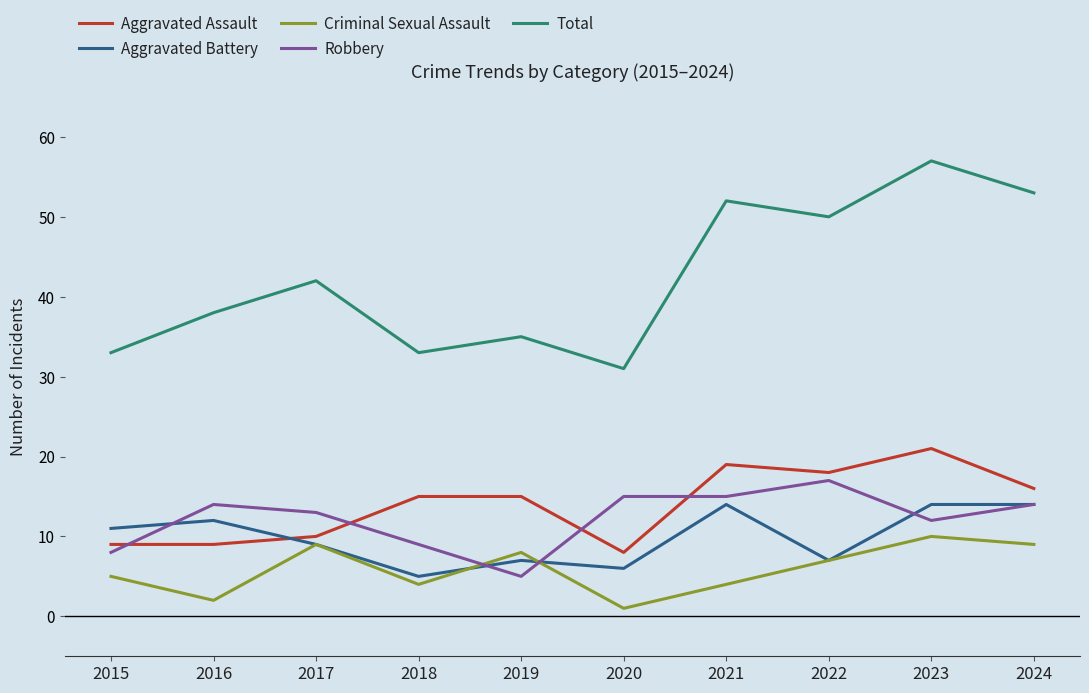

At which category does Robbery reach its first local valley?

2019